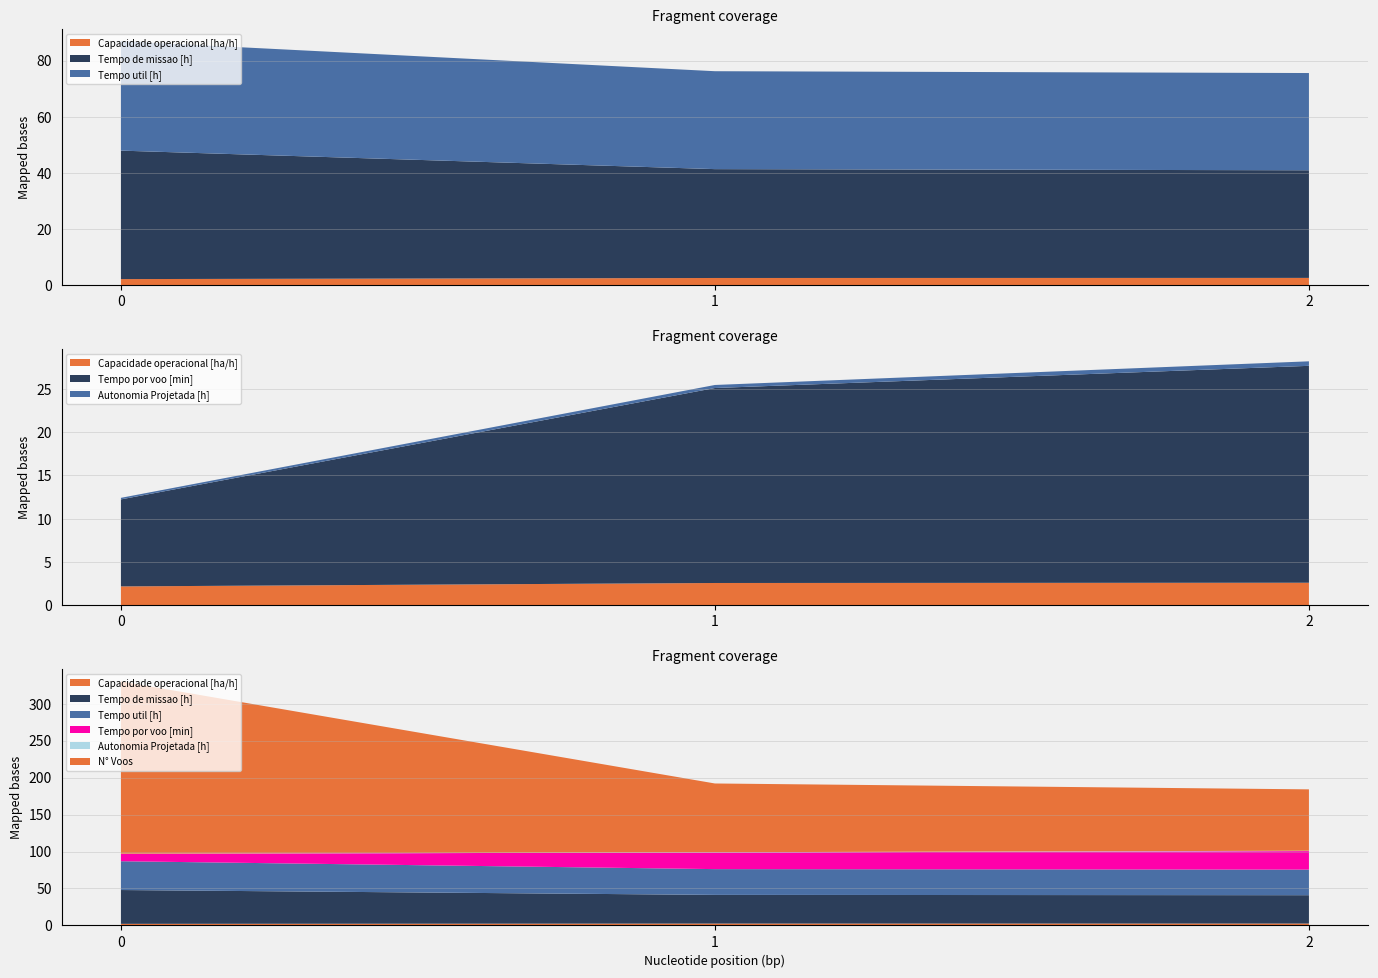

Reading right to left, list all the values displayed in this chart.

Capacidade operacional [ha/h]: 2.6	2.6	2.2
Tempo de missao [h]: 38.3	38.8	45.8
Tempo util [h]: 34.6	34.9	39.0
Tempo por voo [min]: 25.0	22.5	10.0
Autonomia Projetada [h]: 0.5	0.3	0.2
N° Voos: 83.0	93.0	233.0